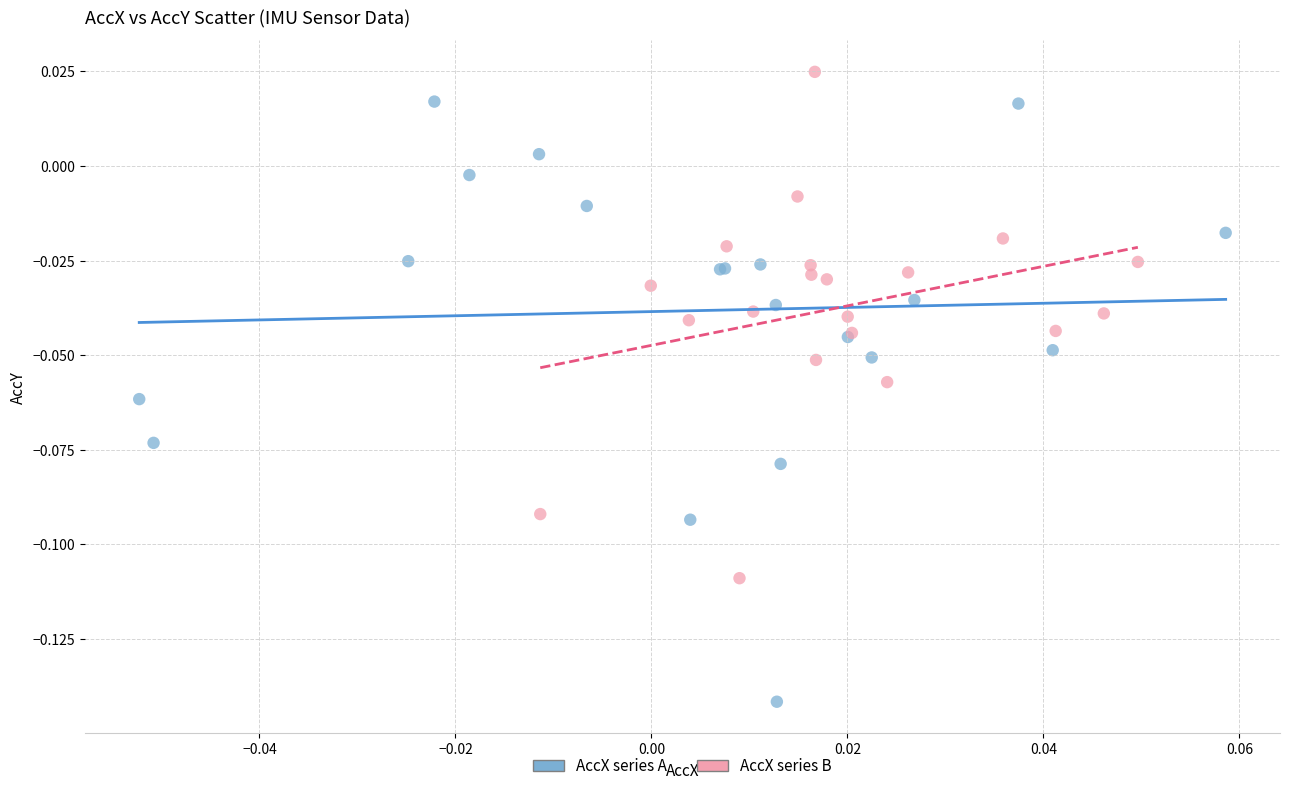

Which series reaches the maximum Y coordinate?

AccX series B